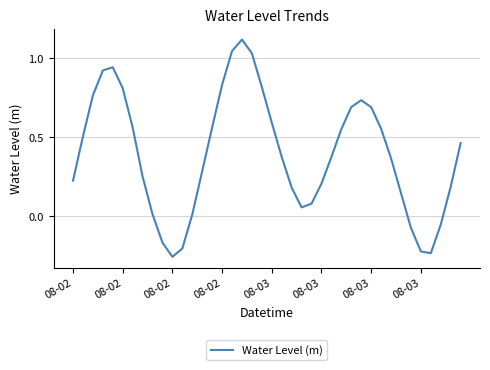

What is the difference between the maximum and minimum values?

1.4